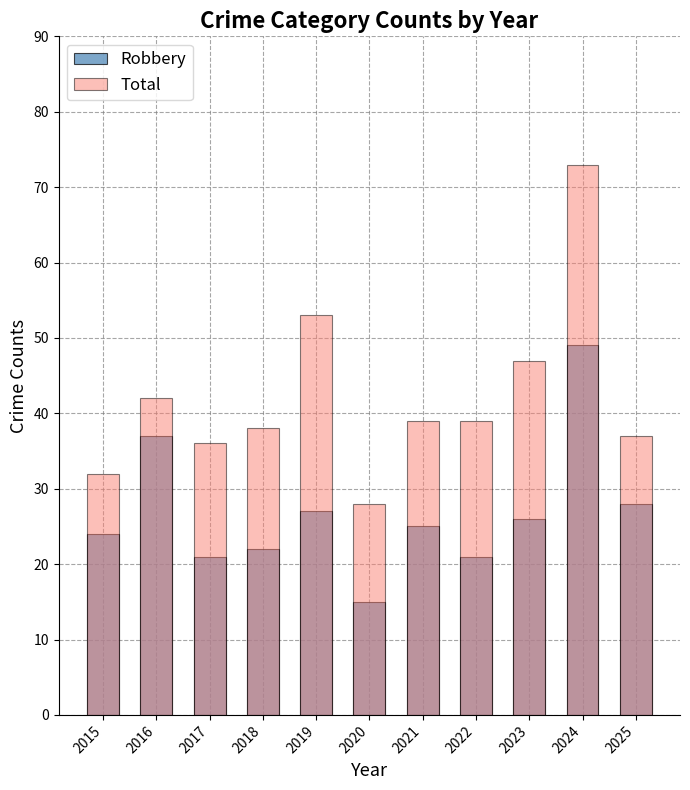

How many groups of bars are there?

11